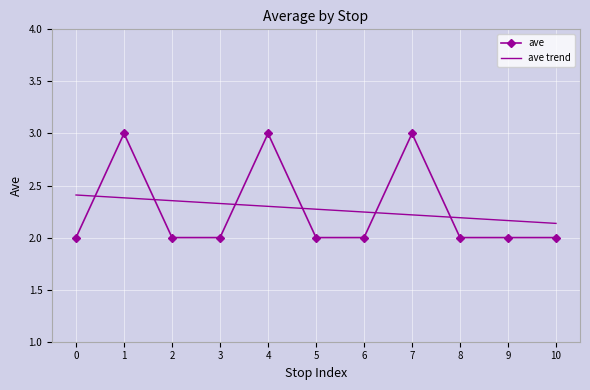

What is the value of the 4th point from the left?

2